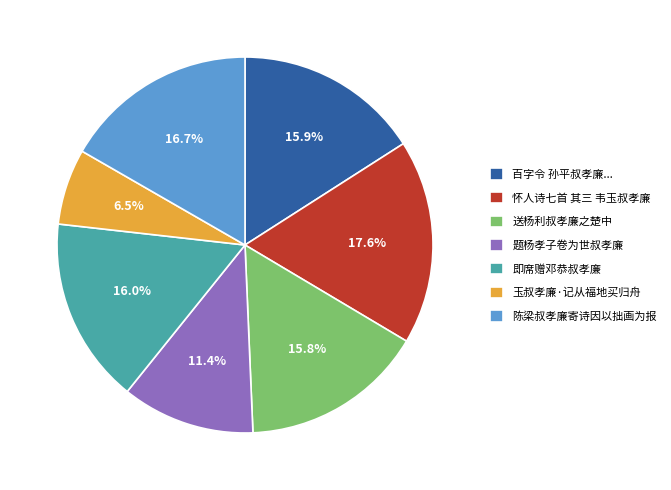

Between 题杨孝子卷为世叔孝廉 and 送杨利叔孝廉之楚中, which is larger?

送杨利叔孝廉之楚中